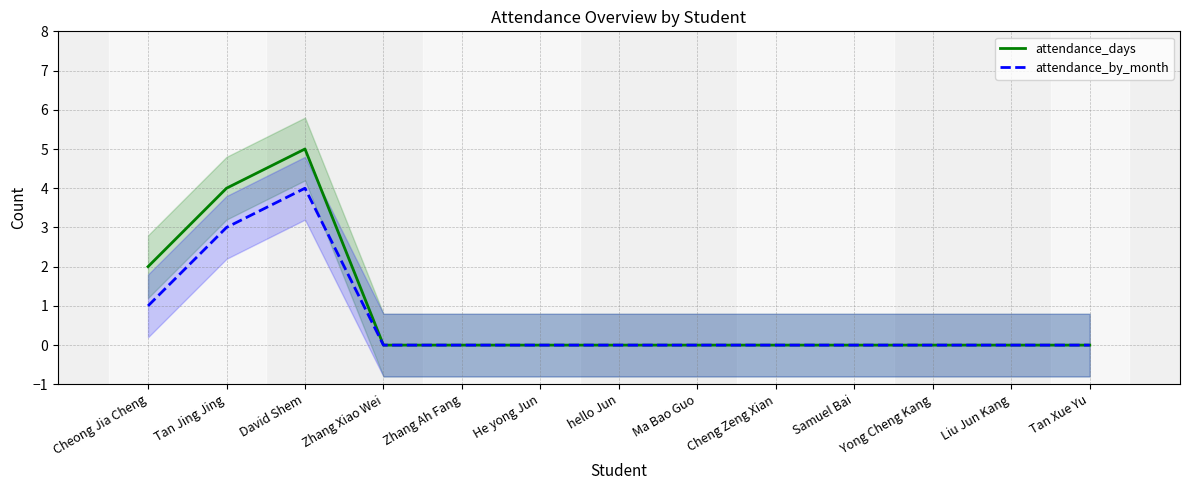

List the series in order of their overall mean, lowest first.

attendance_by_month, attendance_days